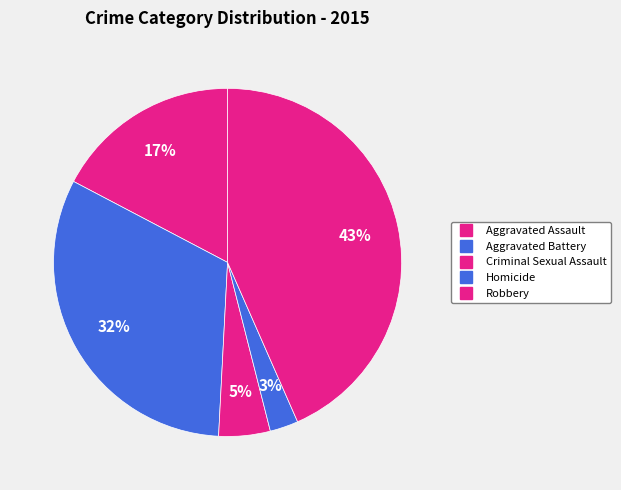

Count the number of slices in the pie.

5